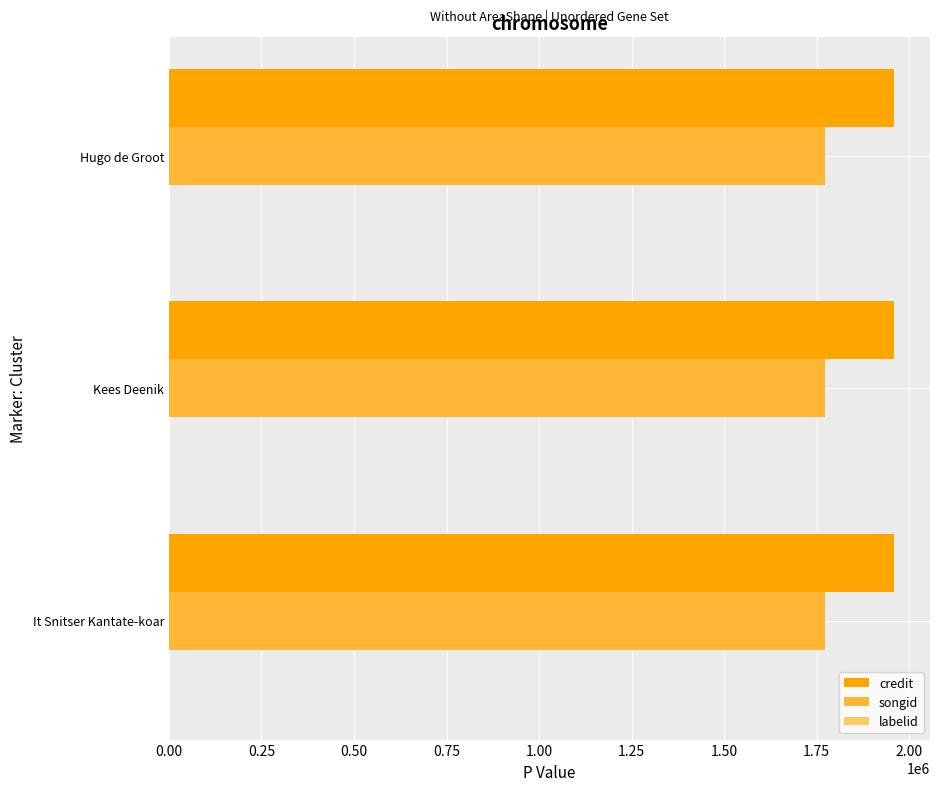

Is it true that credit equals 1958112 at Hugo de Groot?

True